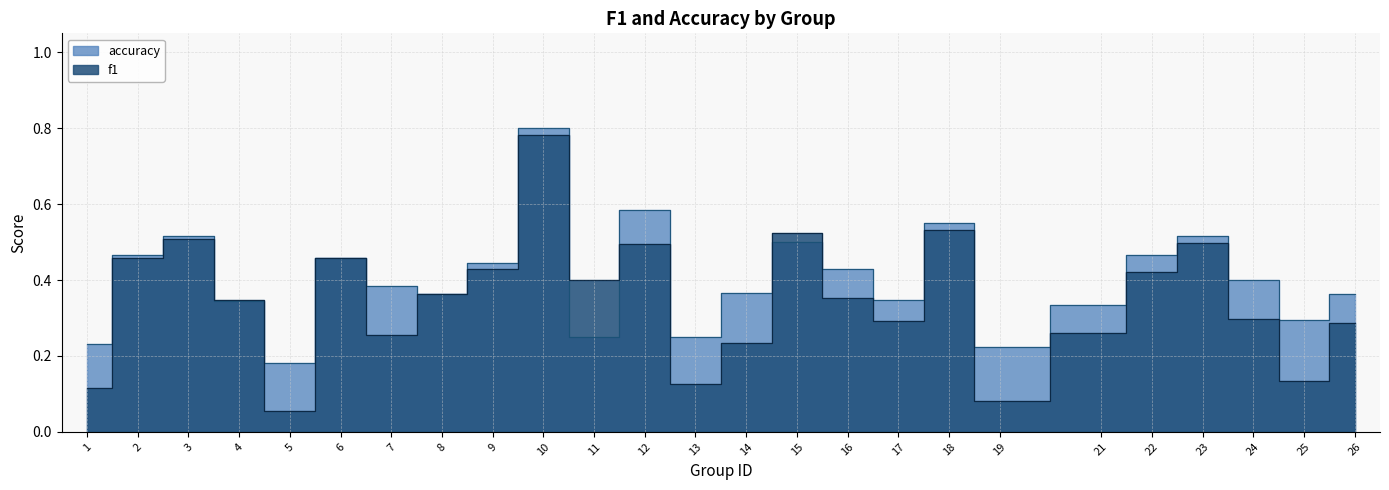

Which series has the widest spread of values?

f1